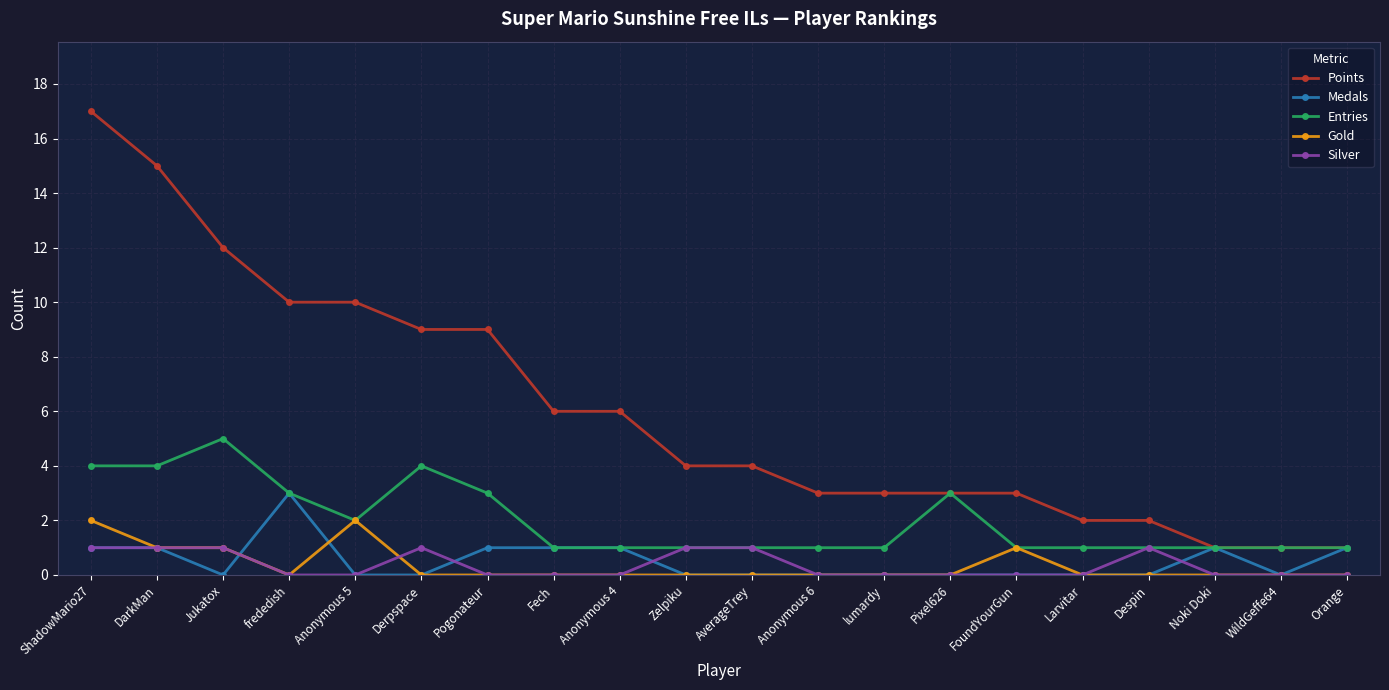

What is the maximum value shown in the chart?

17